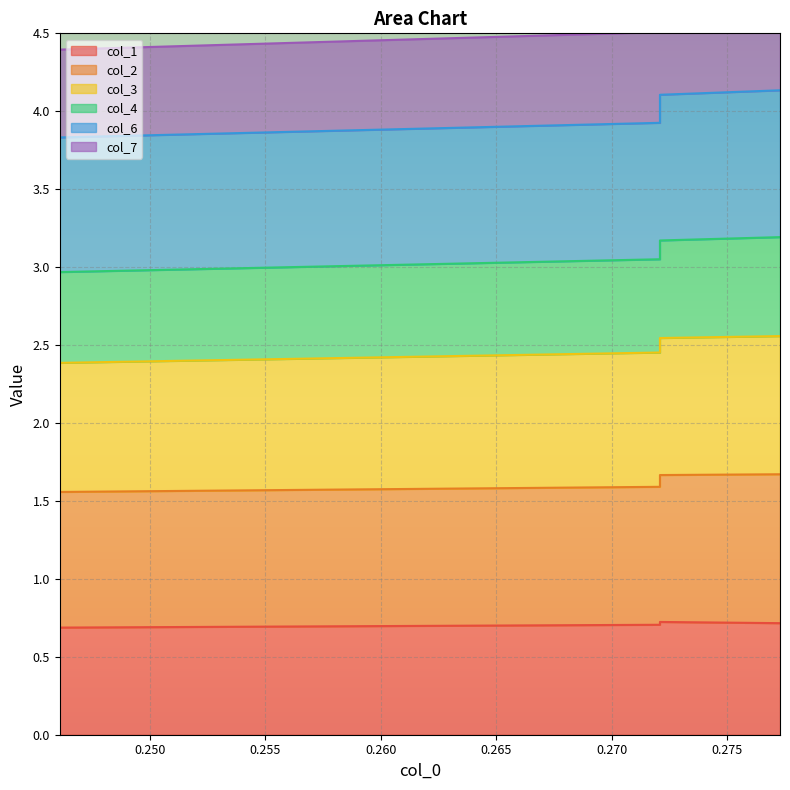

The col_6 series shows 0.6 at 0.27729636. True or false?

False